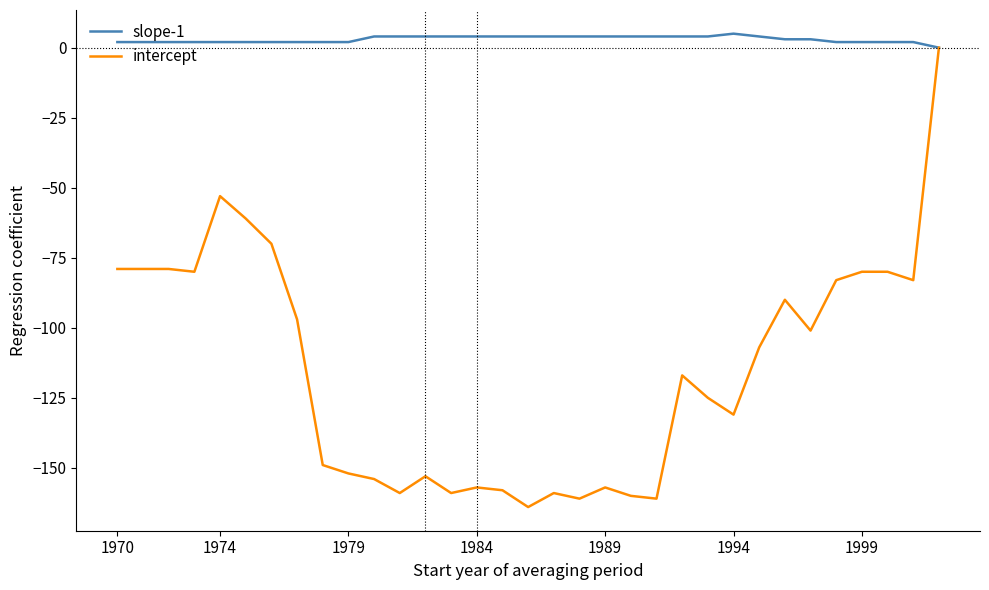

Which series has the largest total across all categories?

slope-1